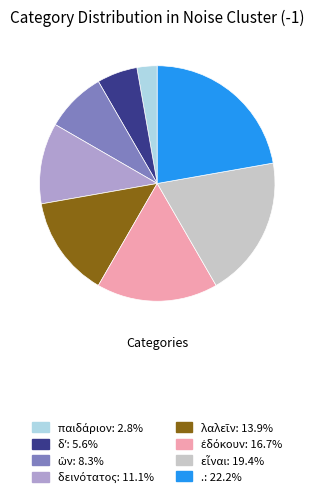

What is the largest slice in the pie chart?

.